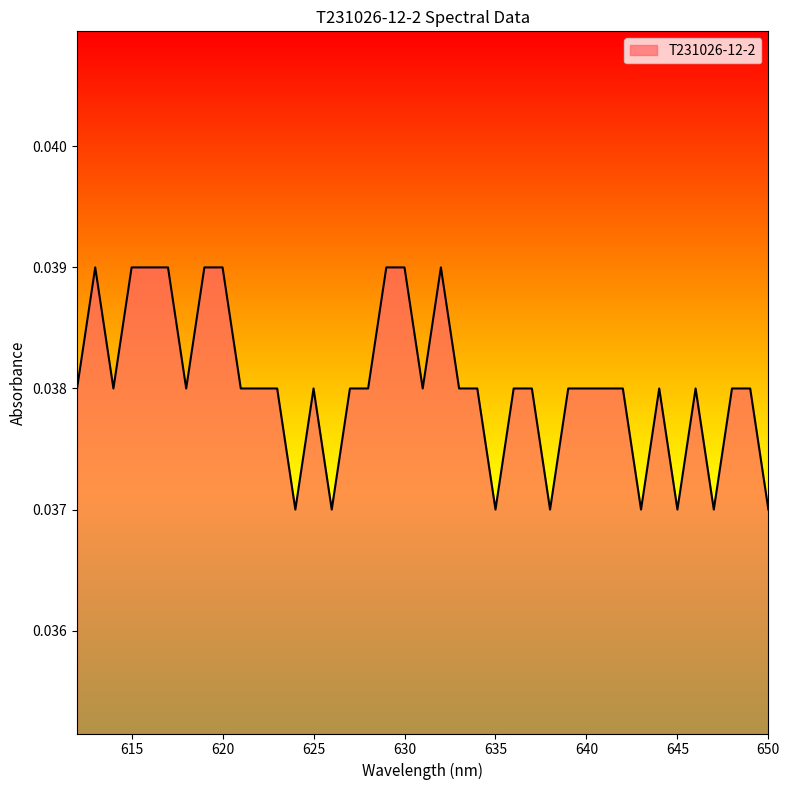

Rank the categories by value from lowest to highest.

650, 647, 645, 643, 638, 635, 626, 624, 649, 648, 646, 644, 642, 641, 640, 639, 637, 636, 634, 633, 631, 628, 627, 625, 623, 622, 621, 618, 614, 612, 632, 630, 629, 620, 619, 617, 616, 615, 613